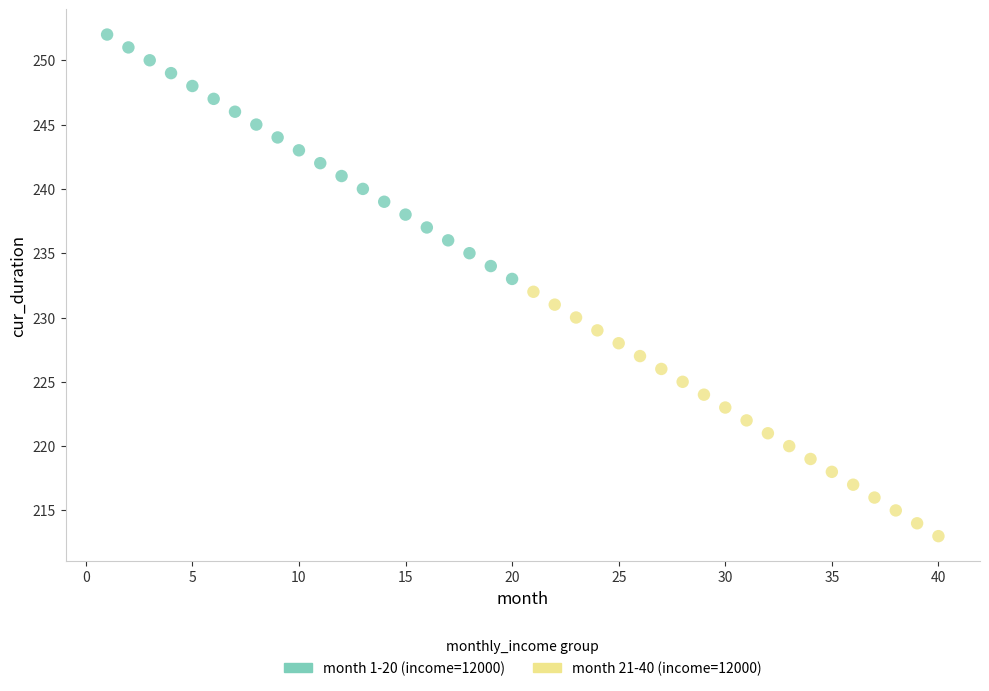

Which series reaches the maximum Y coordinate?

month 1-20 (income=12000)